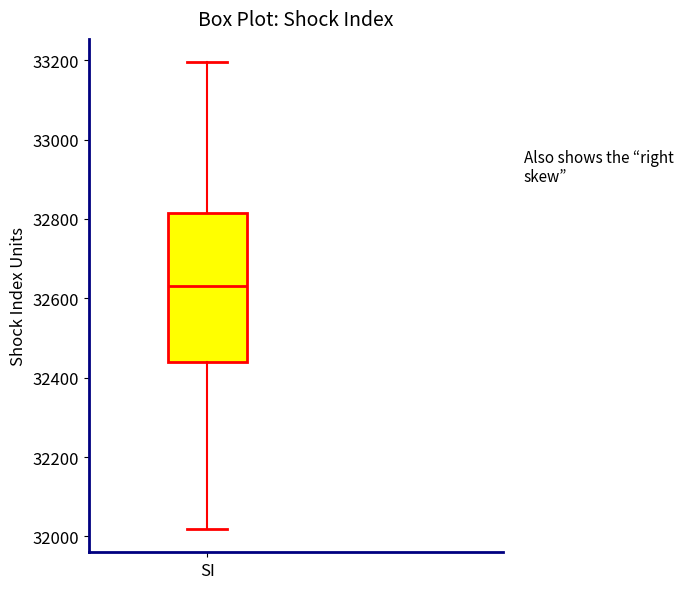

Transcribe this box plot: give where the median line is, the range the box spans, and where the two whiskers end, as read against the y-axis. The values are not printed on the chart, so give them approximately, as read against the axis.

median 32640, box 32440 to 32820, whiskers 32020 to 33200